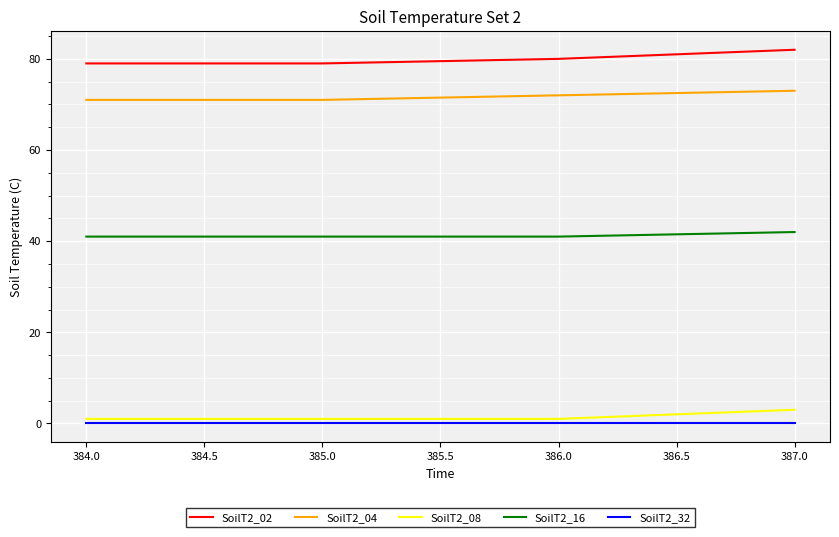

How many lines are shown in the chart?

5